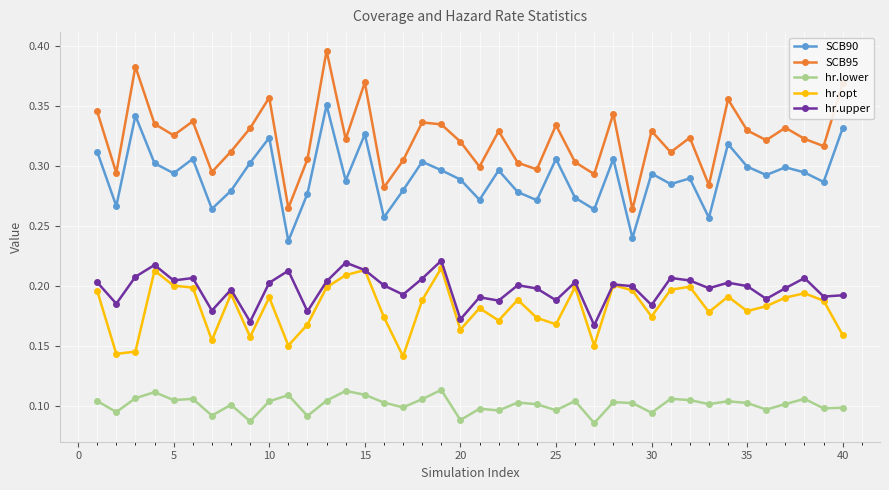

True or false: hr.upper has more than 2 points higher than both neighbors.

True